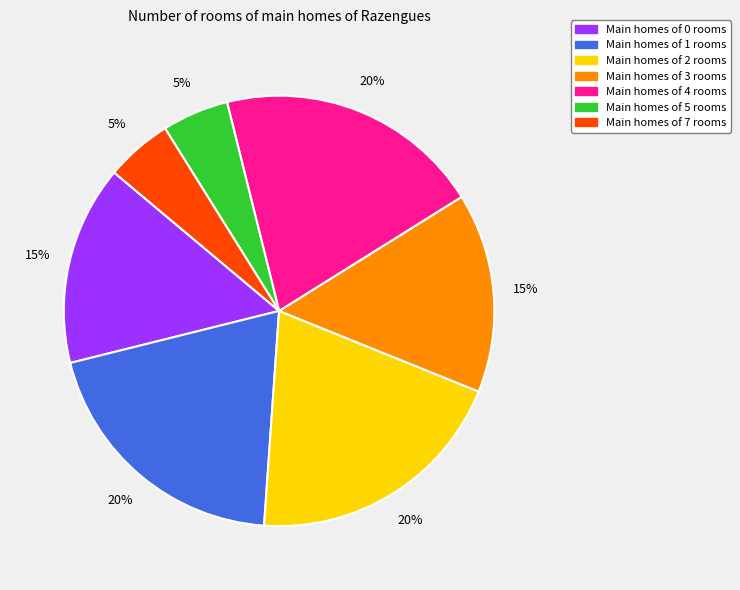

Is there any slice that represents more than half of the pie?

No